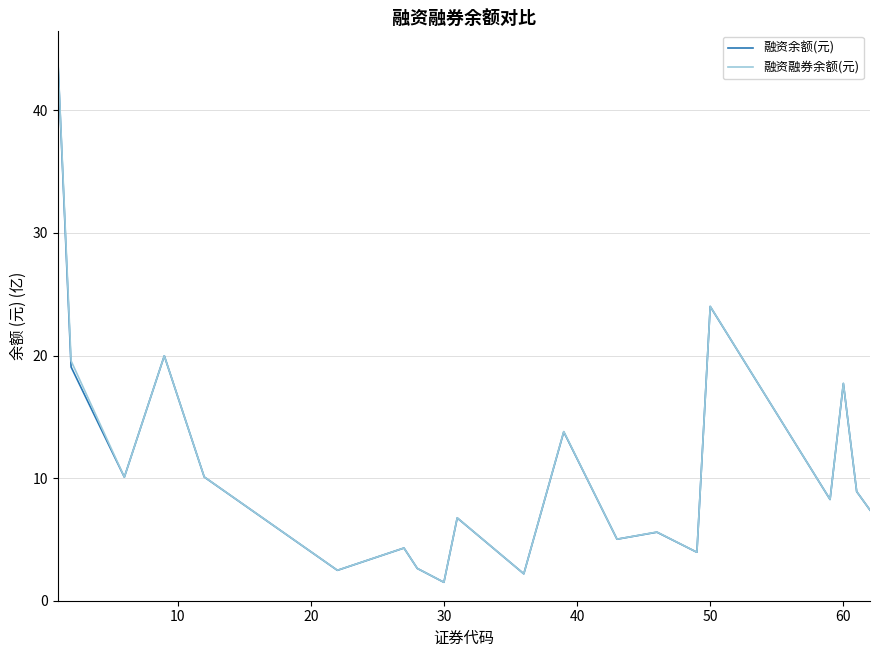

In 融资余额(元), how many points are lower than both neighbors (excluding endpoints)?

7